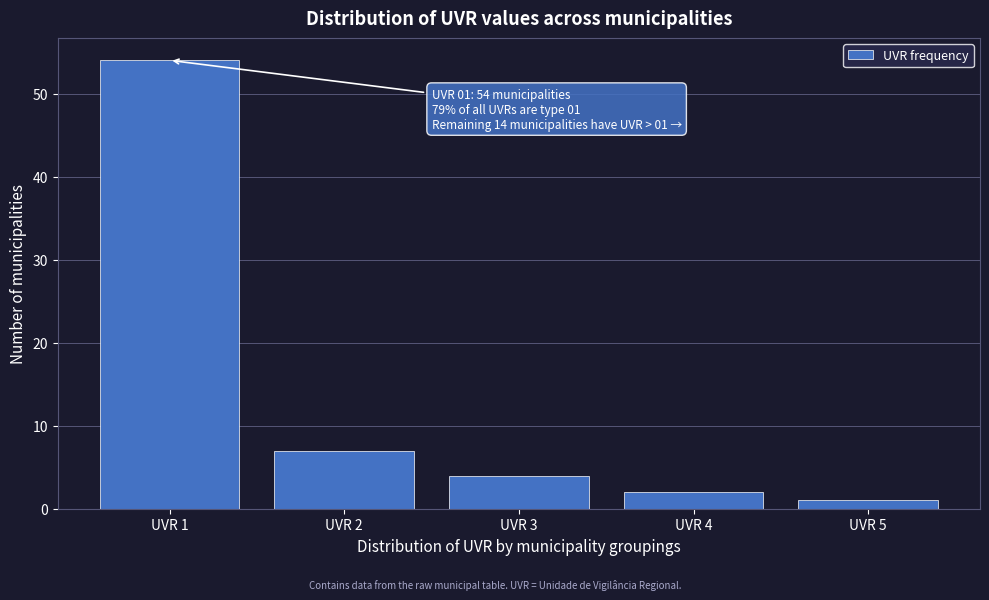

Reading right to left, list all the values displayed in this chart.

1	2	4	7	54